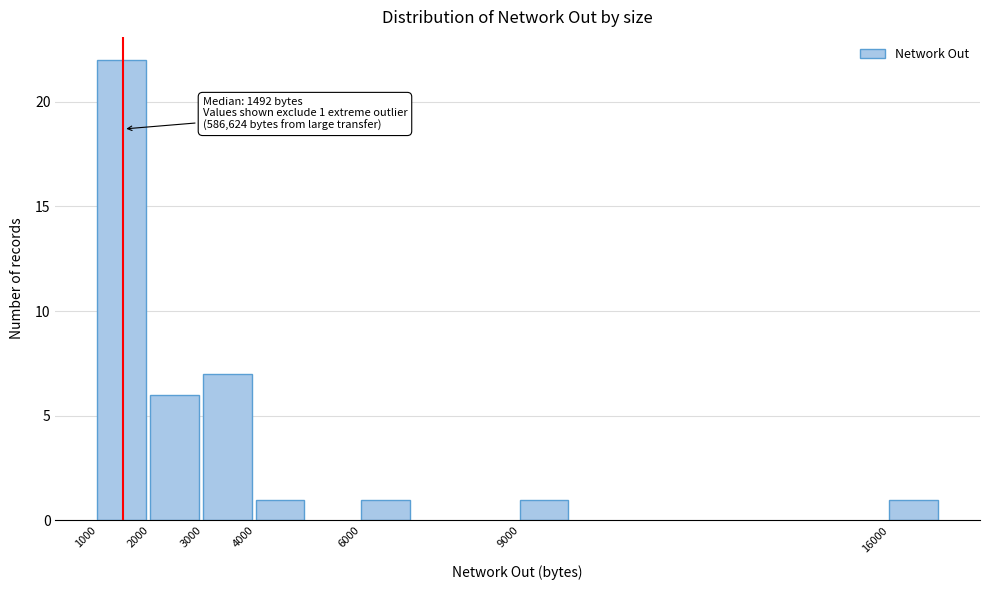

Reading left to right, what are all the values shown in this chart?

1000=22	2000=6	3000=7	4000=1	6000=1	9000=1	16000=1